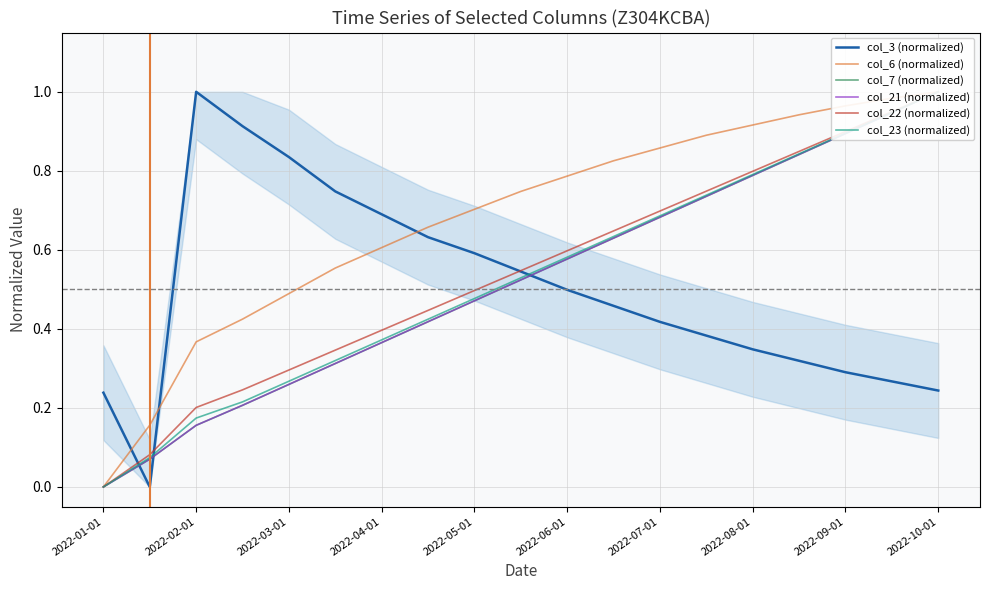

Which series has the largest range (max minus min)?

col_3 (normalized)